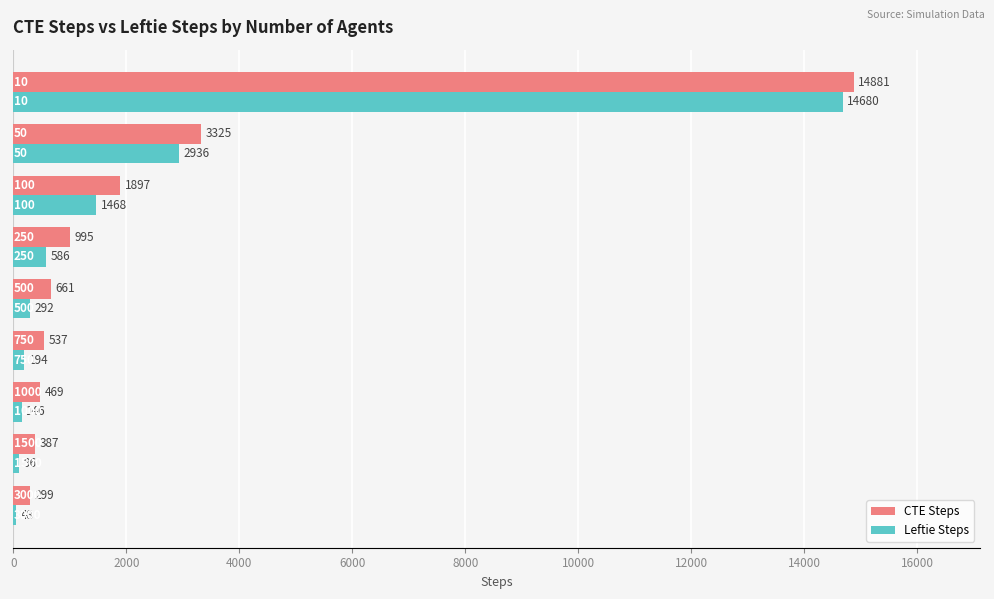

Which series has the largest total across all categories?

CTE Steps